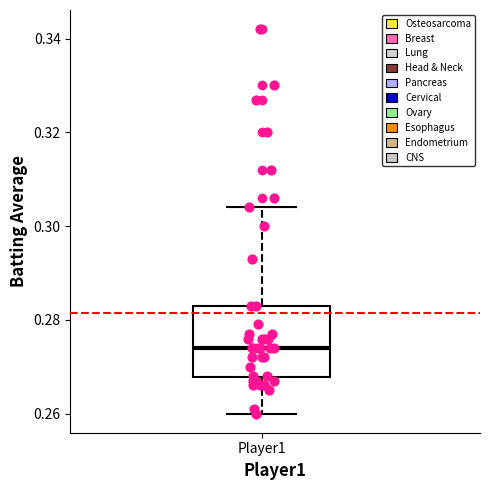

Transcribe this box plot: give where the median line is, the range the box spans, and where the two whiskers end, as read against the y-axis. The values are not printed on the chart, so give them approximately, as read against the axis.

median 0.274, box 0.268 to 0.284, whiskers 0.260 to 0.304